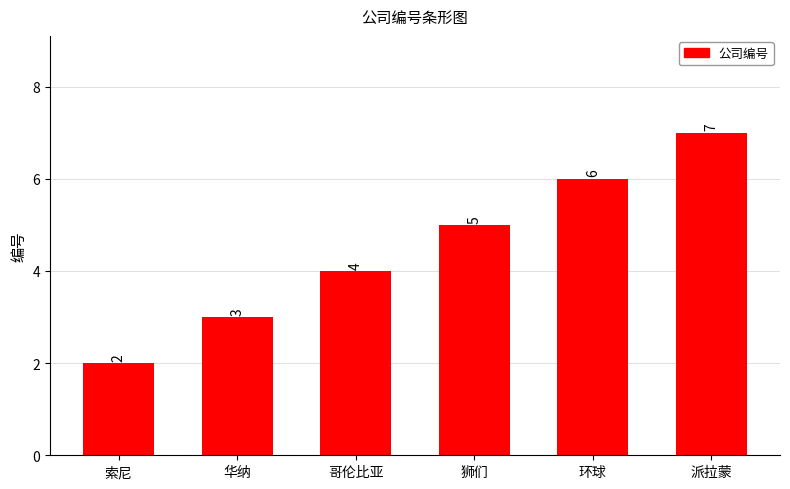

What is the maximum value shown in the chart?

7